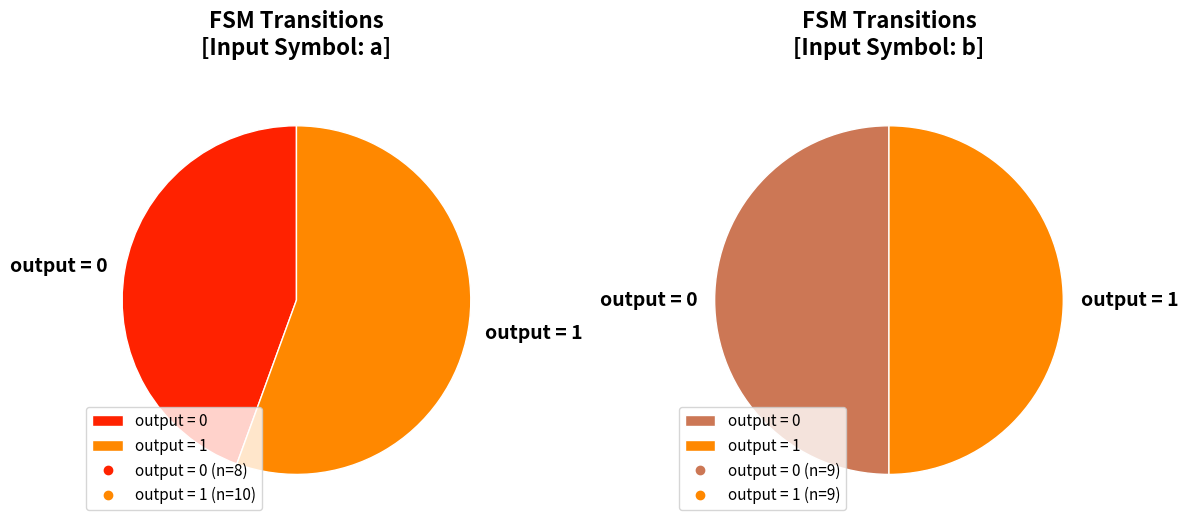

What portion of the pie excludes 10?

100.0%